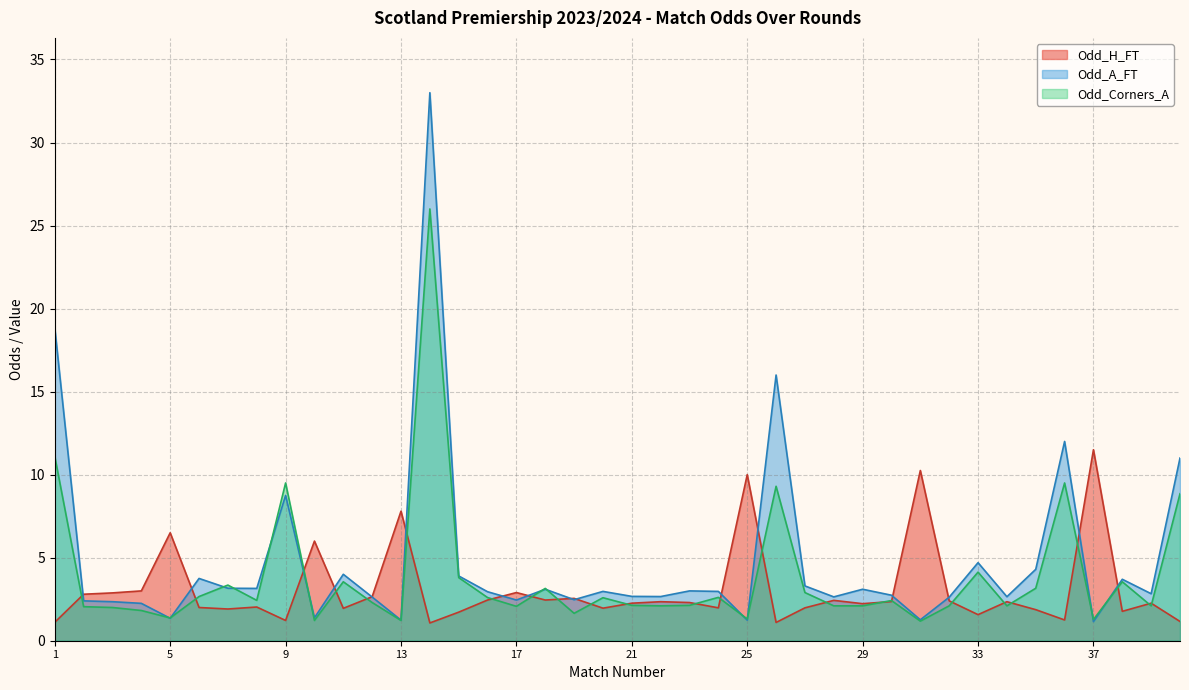

Count the number of data series in this chart.

3